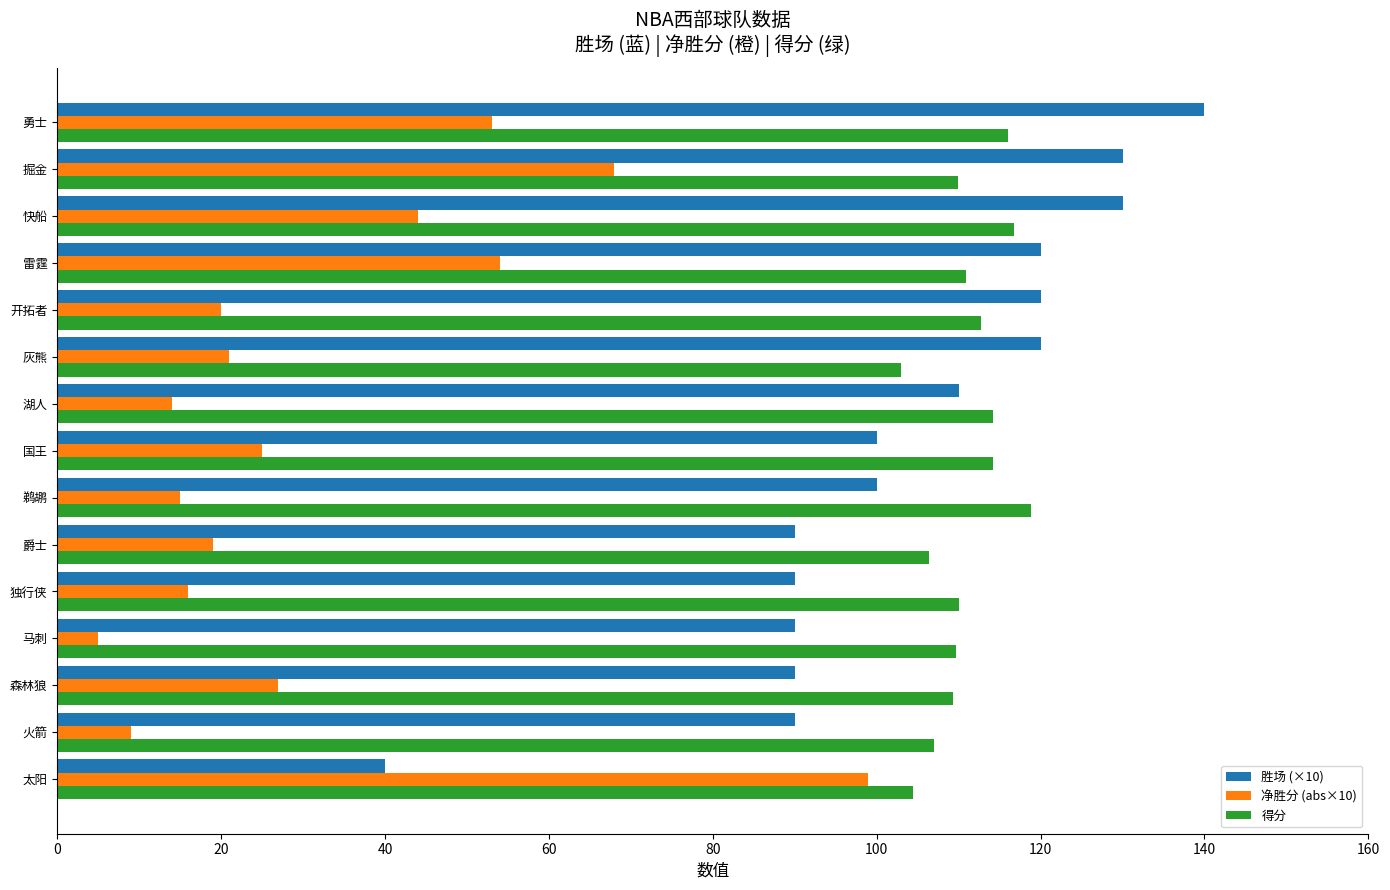

The 得分 series shows 181.9 at 湖人. True or false?

False